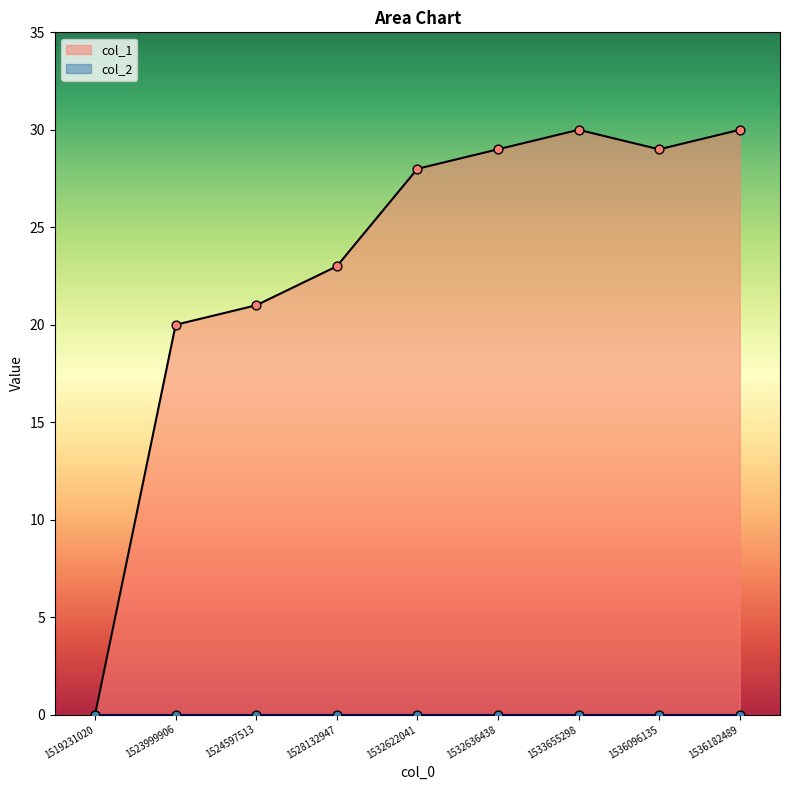

Which has a higher value, 1536182489 or 1532636438?

1536182489